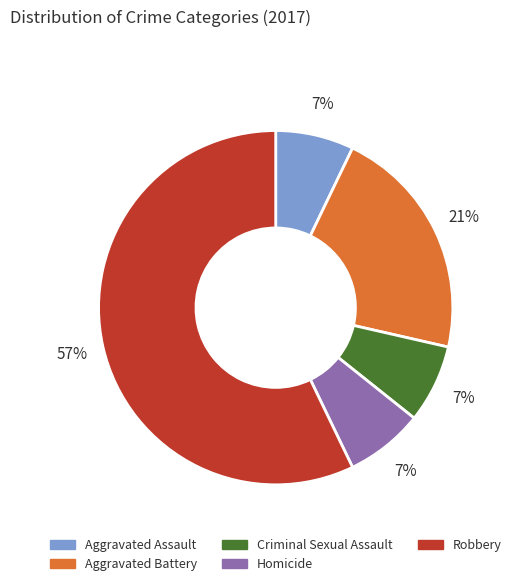

Combined, do Homicide and Aggravated Assault account for over 50%?

No